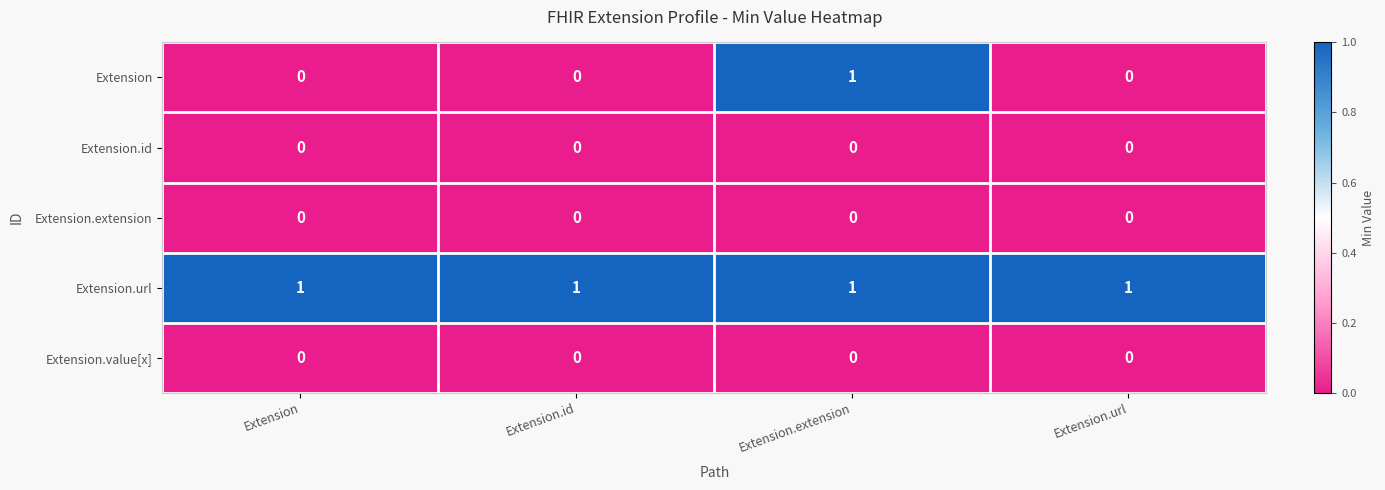

What is the total value across all series at Extension.id?

1